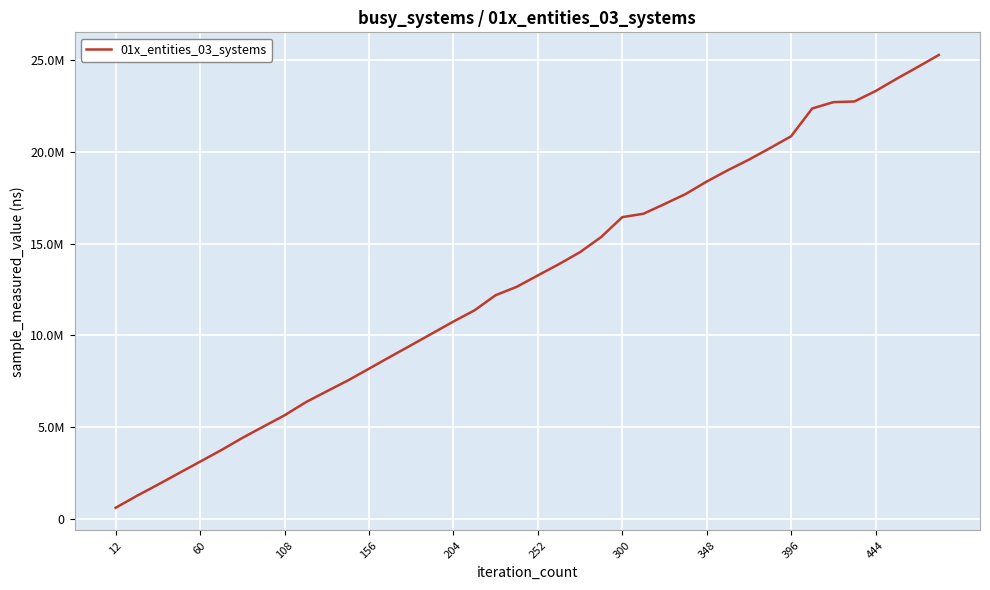

Is this an area chart (filled region under the line)?

No